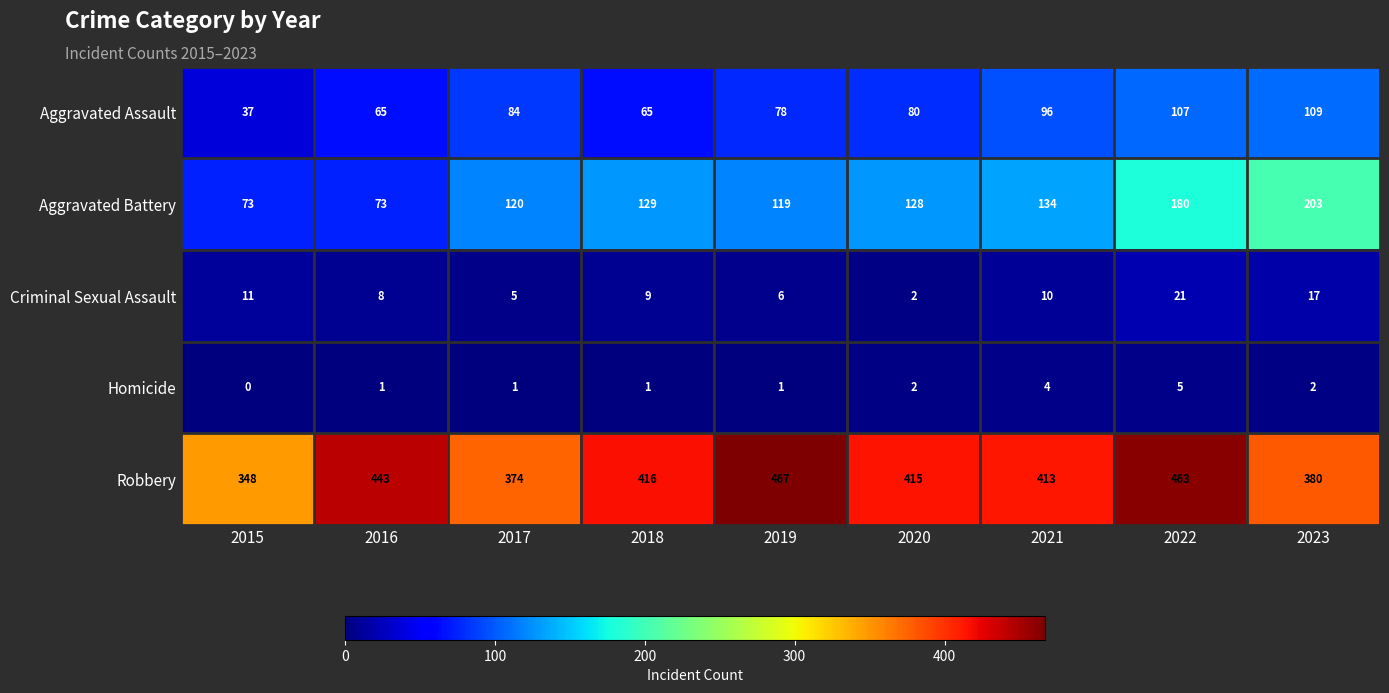

Count the Homicide values in the range 1 to 2.

6